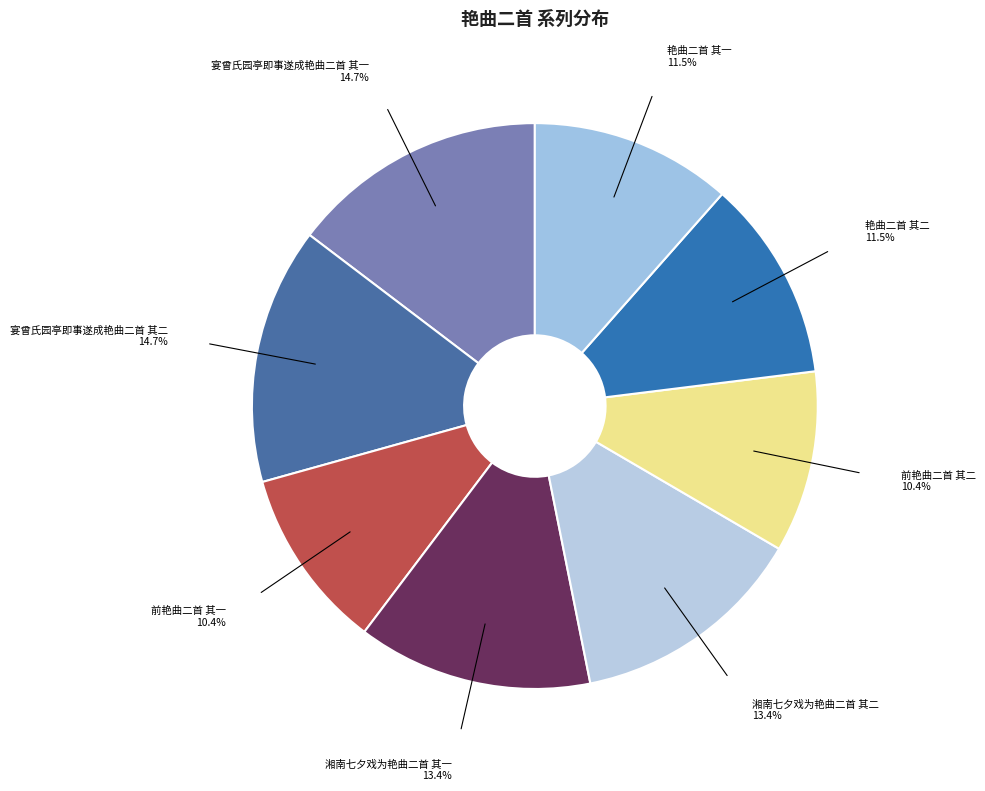

Between 艳曲二首 其一 and 前艳曲二首 其二, which is larger?

艳曲二首 其一